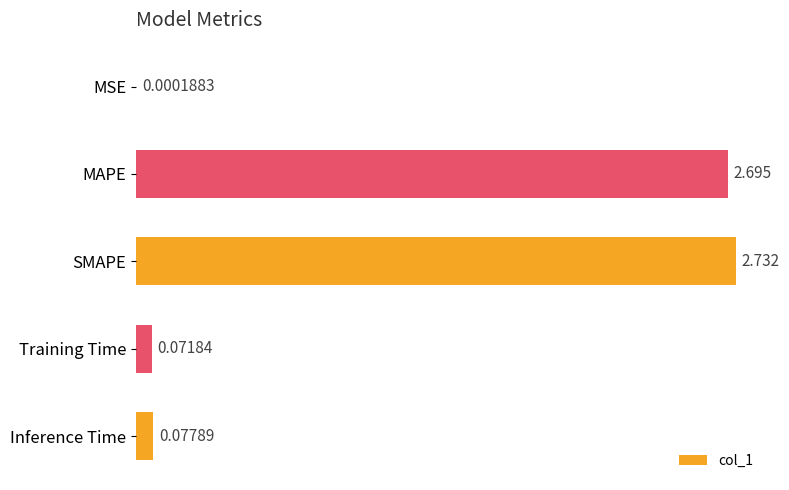

How many distinct data groups are displayed?

1